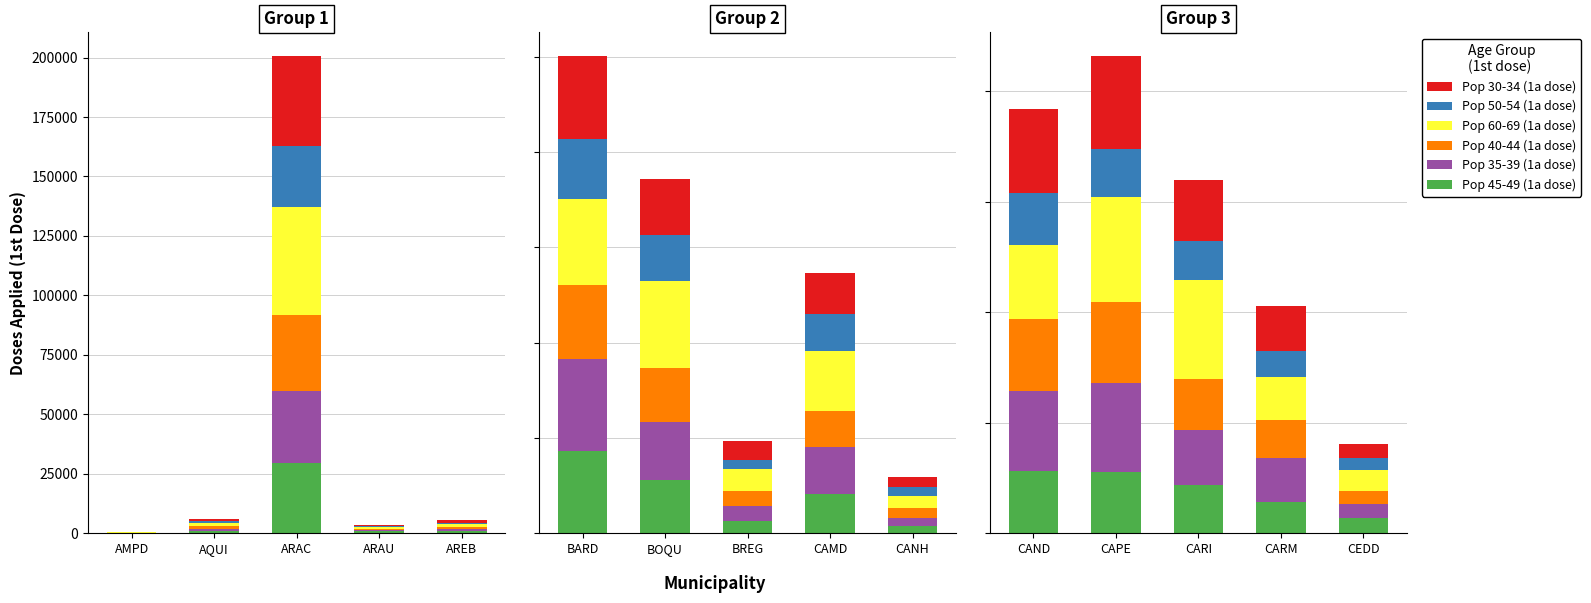

The value of Pop 50-54 (1a dose) at CAPE is 212. True or false?

False